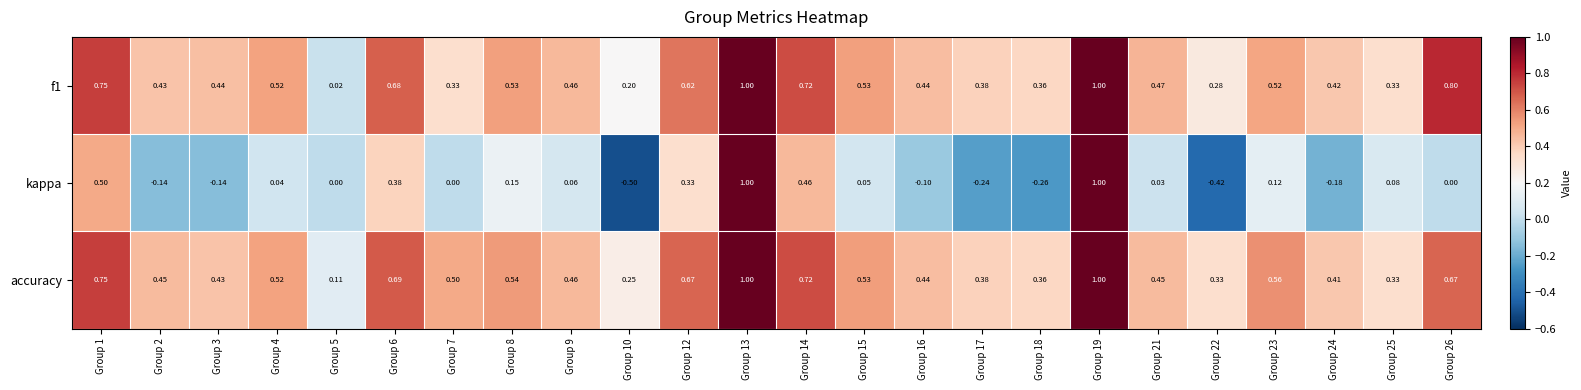

Which series has the widest spread of values?

kappa